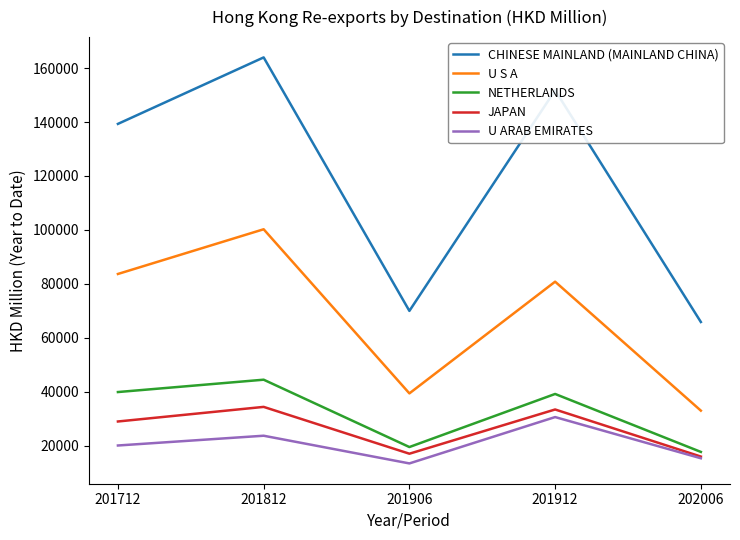

Which series has the widest spread of values?

CHINESE MAINLAND (MAINLAND CHINA)